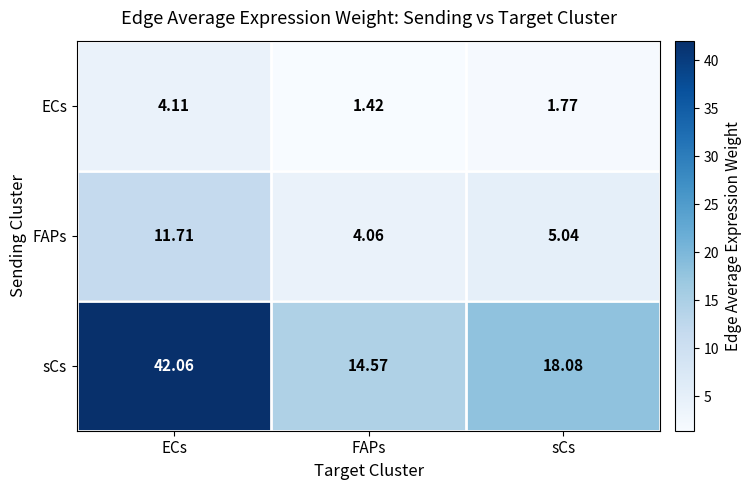

Where is FAPs nearest to the value 7?

sCs